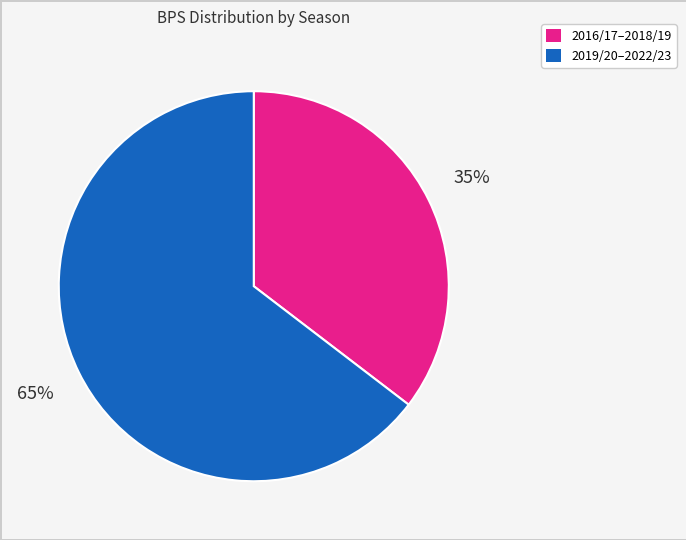

Does any single category account for the majority?

Yes